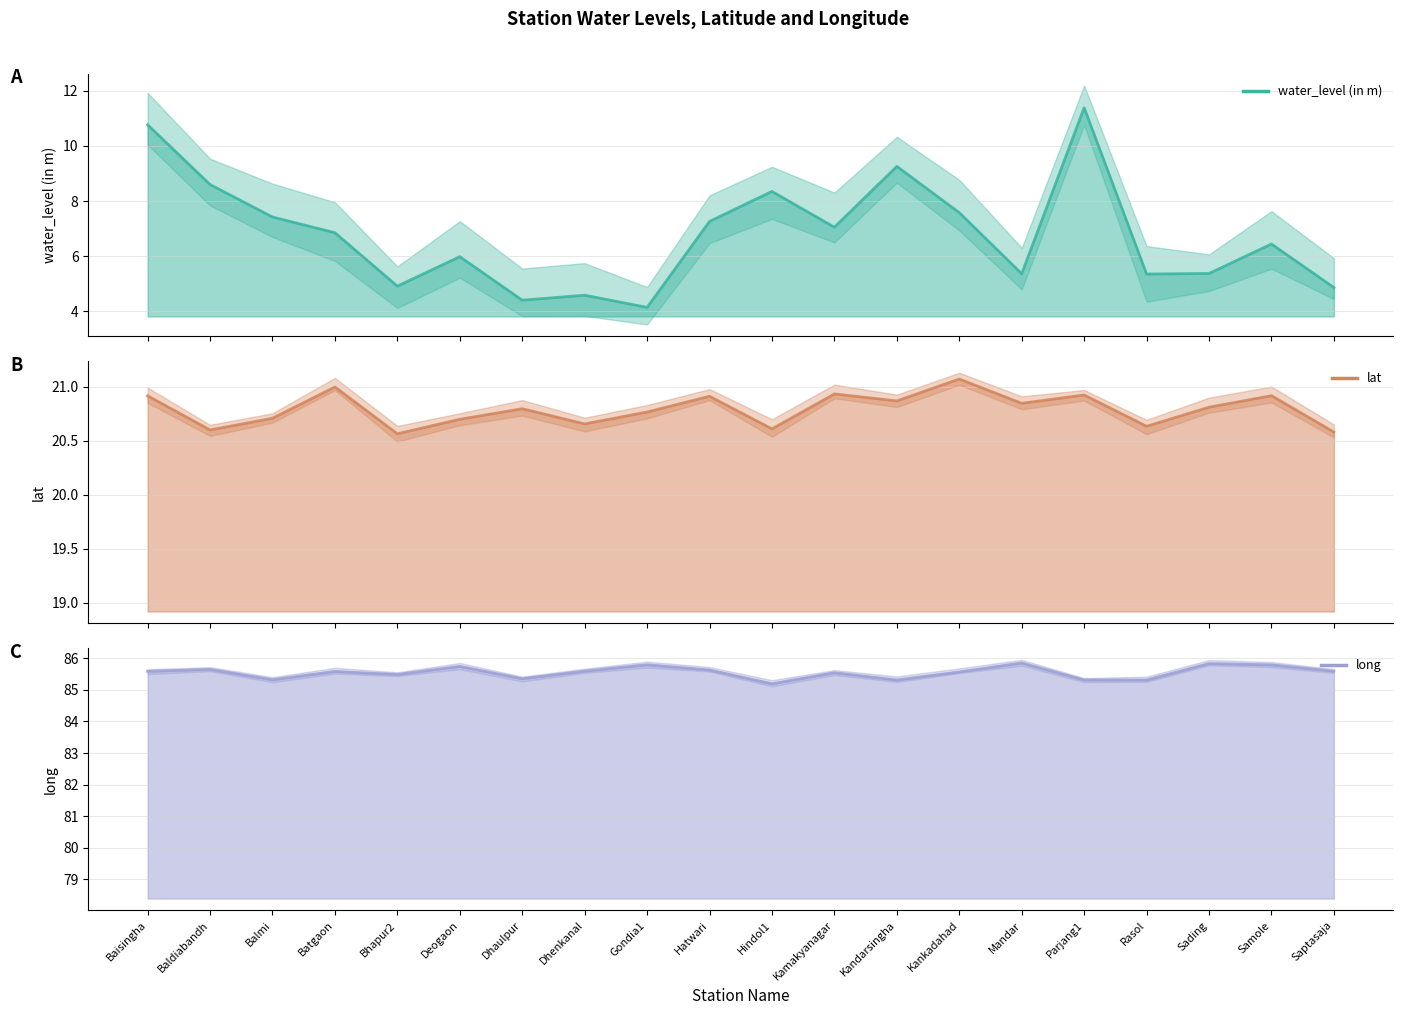

True or false: water_level (in m) has more than 1 interior local peaks.

True